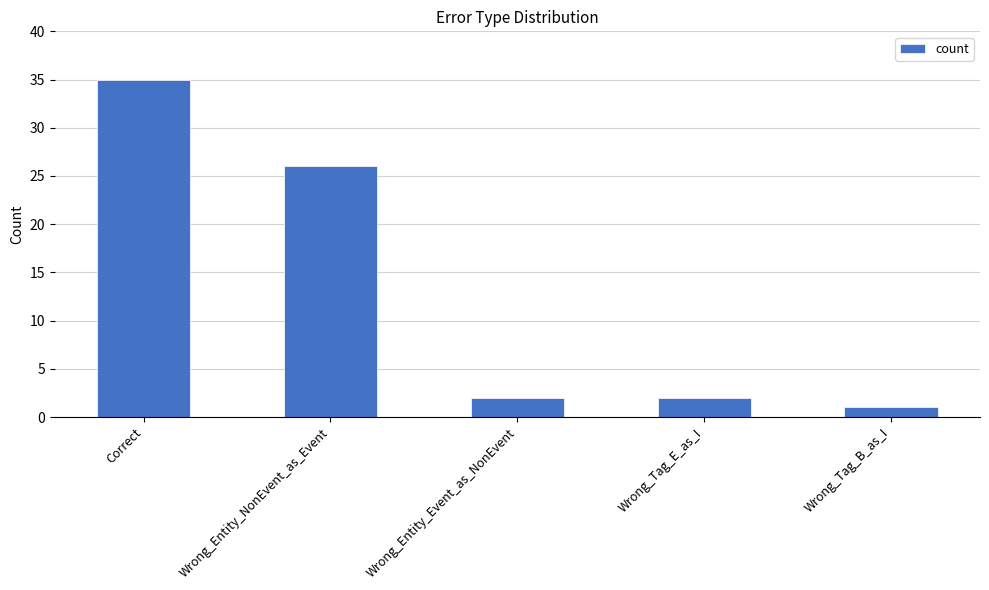

True or false: the data shows 35 at Correct.

True